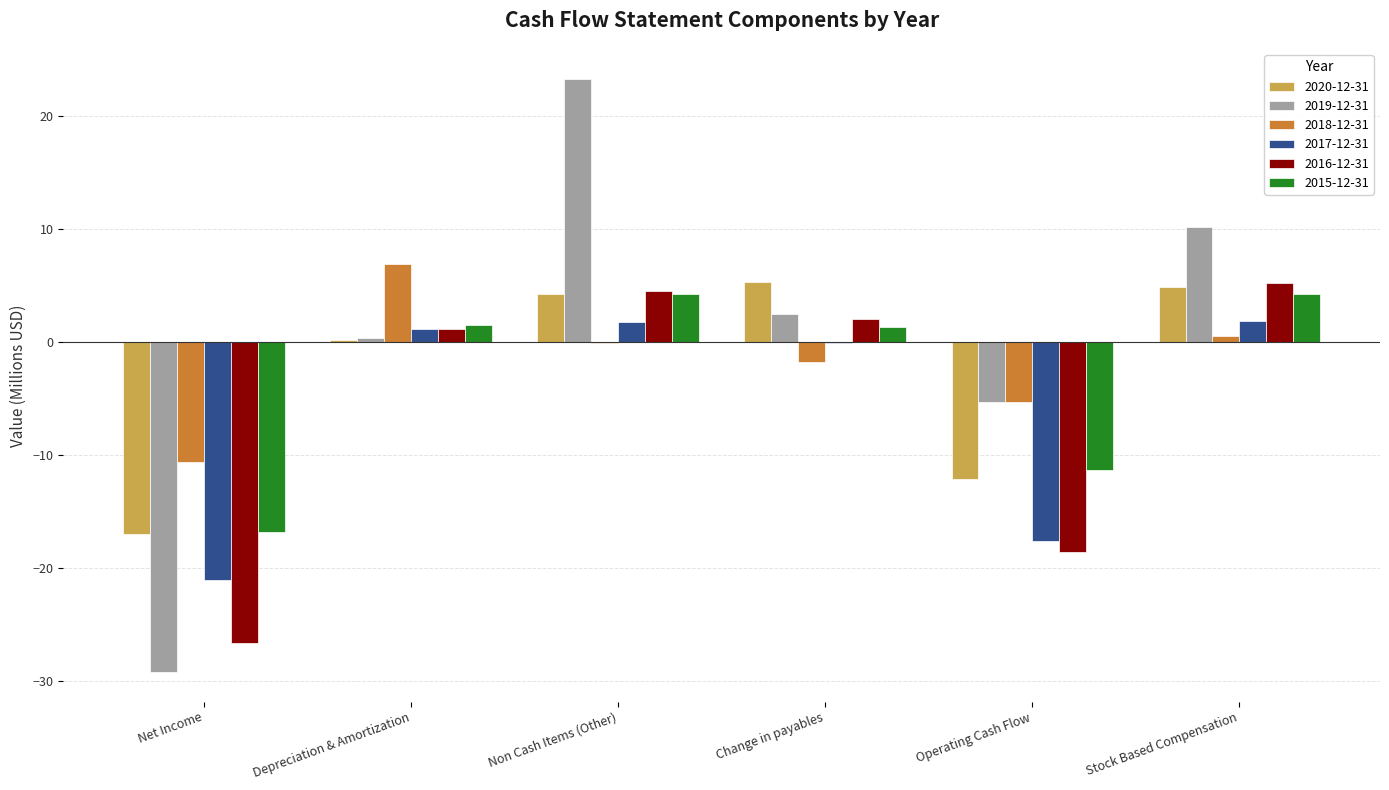

What is the sum of all 2019-12-31 values?

1.9